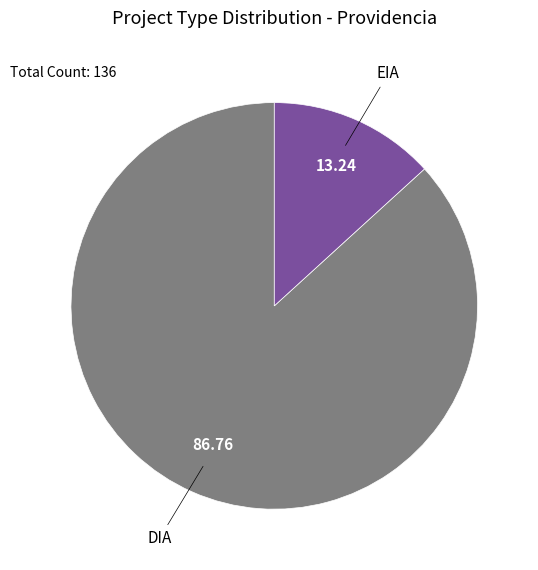

How many segments does this pie chart have?

2